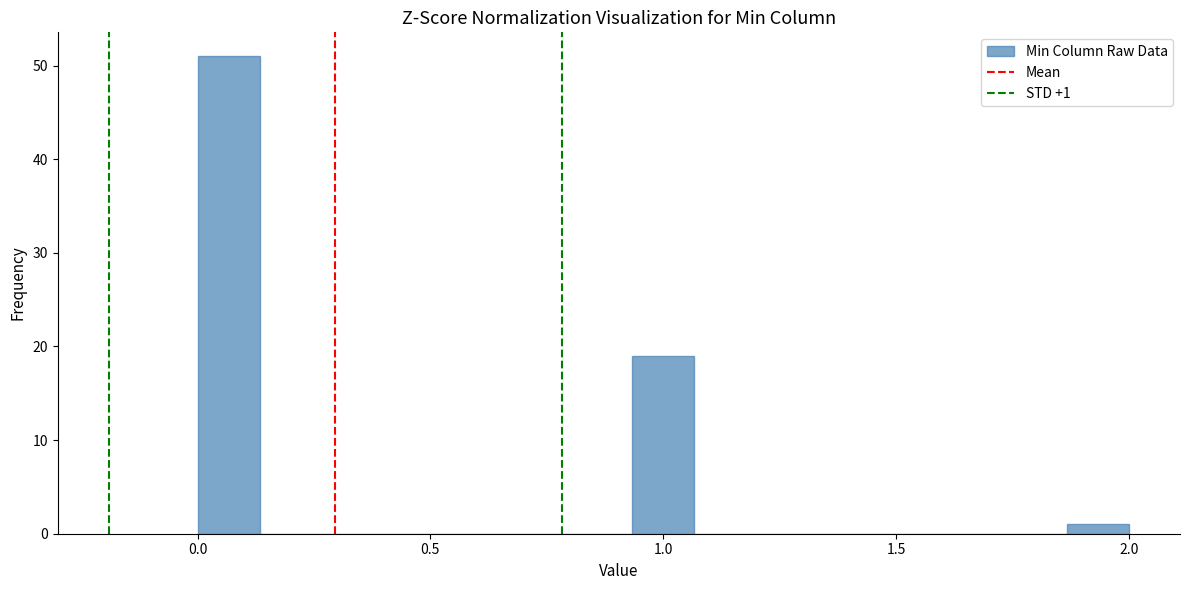

Read against the x-axis, roughly where is the centre of the tallest bar?

0.05